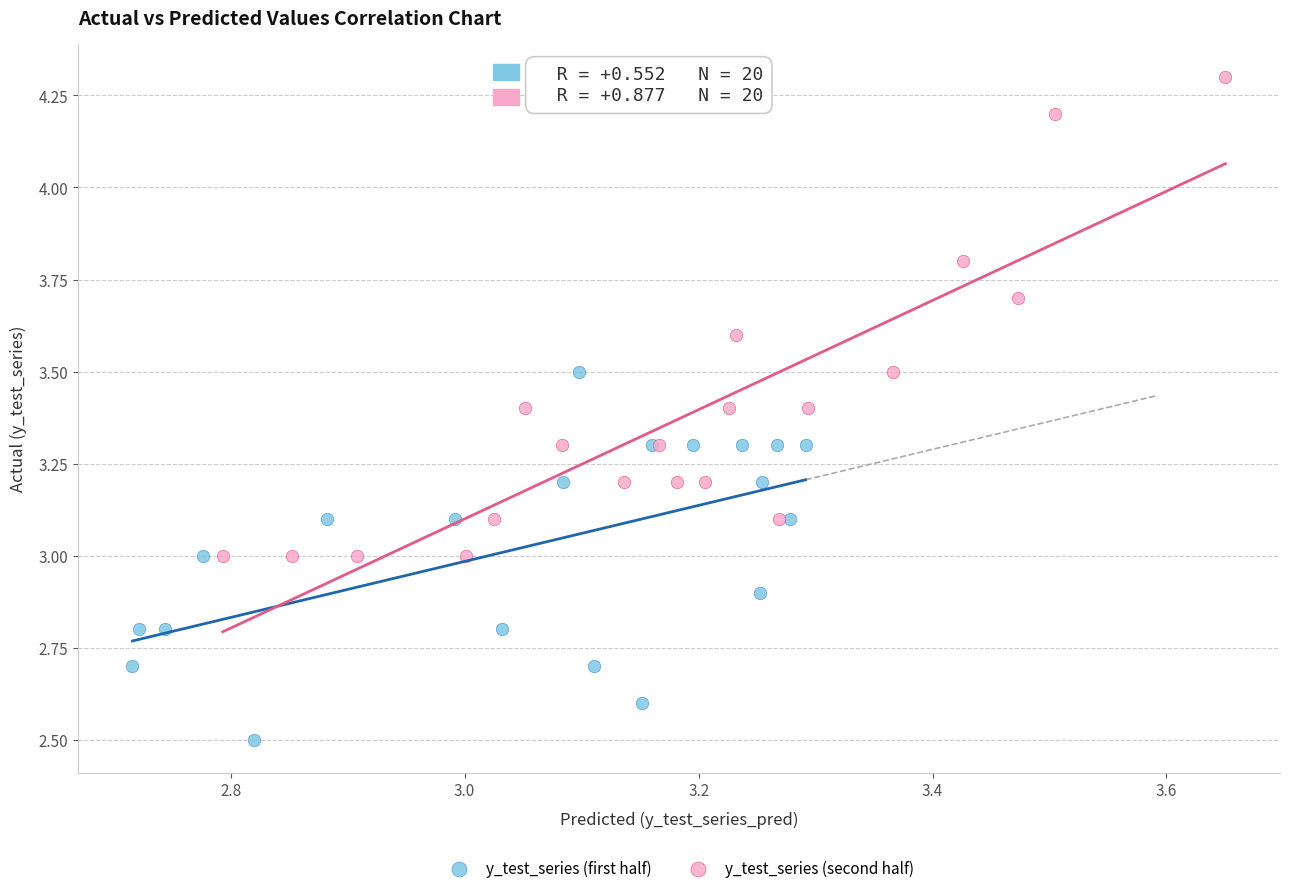

Which series has the largest Y range (max minus min)?

y_test_series (second half)